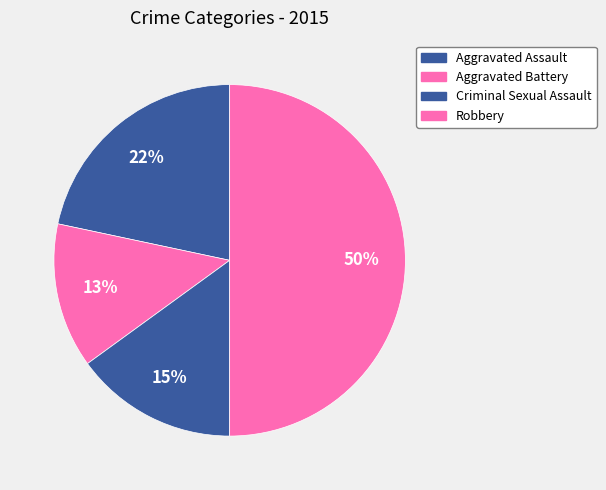

Is there a majority slice in this chart?

No